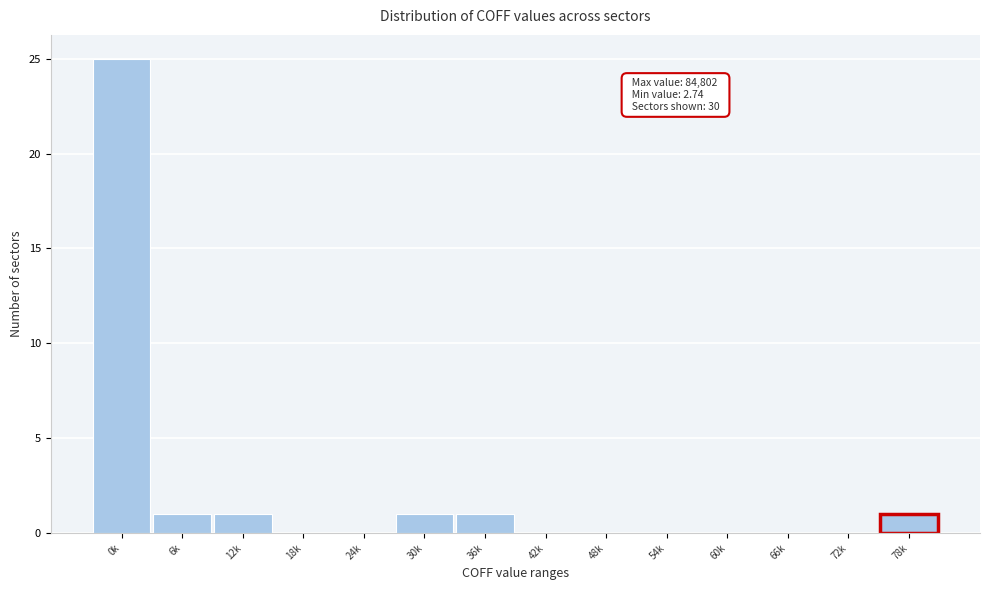

Reading right to left, what are all the values shown in this chart?

78k=1	72k=0	66k=0	60k=0	54k=0	48k=0	42k=0	36k=1	30k=1	24k=0	18k=0	12k=1	6k=1	0k=25